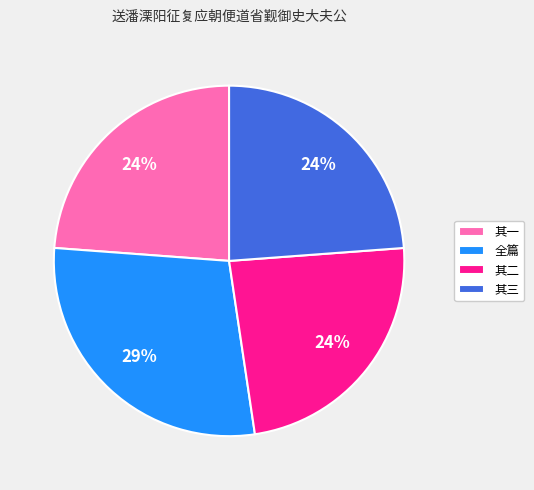

Combined, do 其一 and 其二 account for over 50%?

No